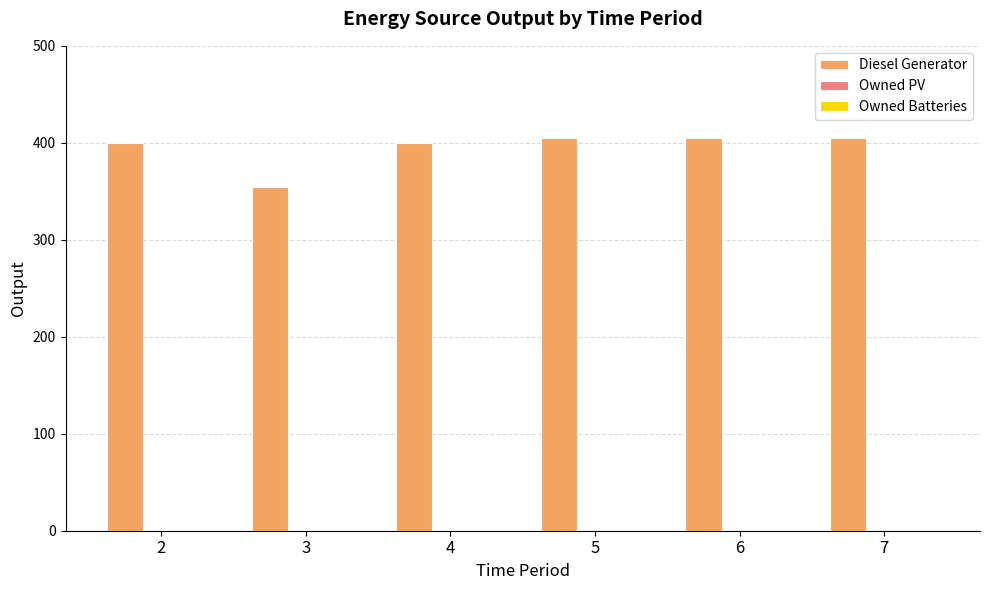

Is it true that the value at 7 is 626?

False